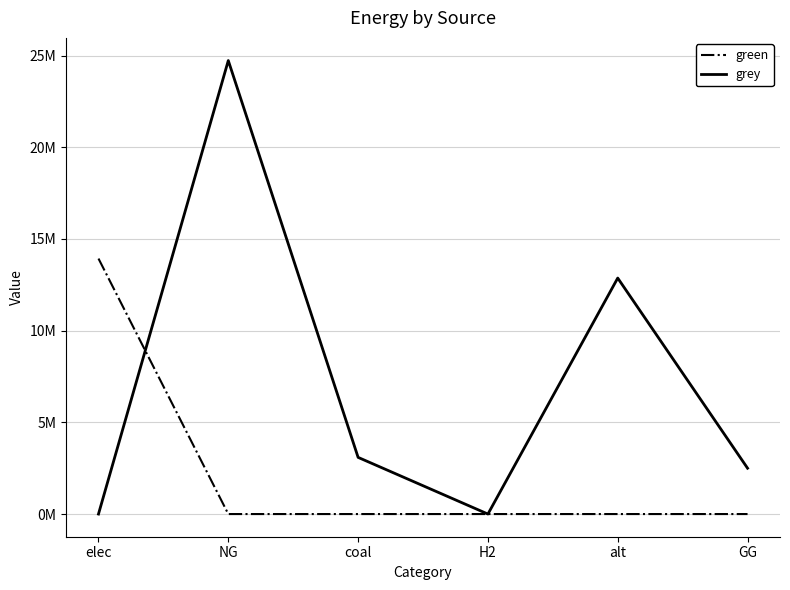

Which series changed the most between elec and GG?

green